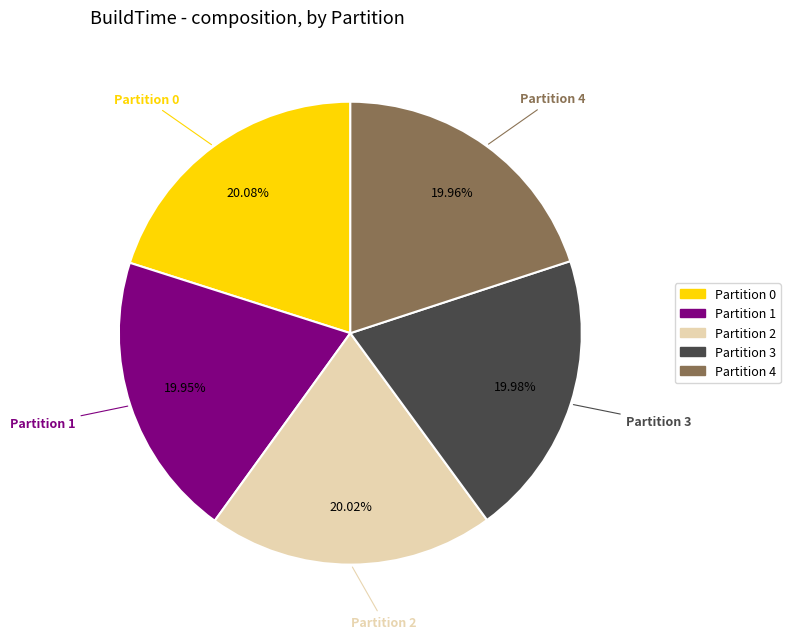

Is there any slice that represents more than half of the pie?

No